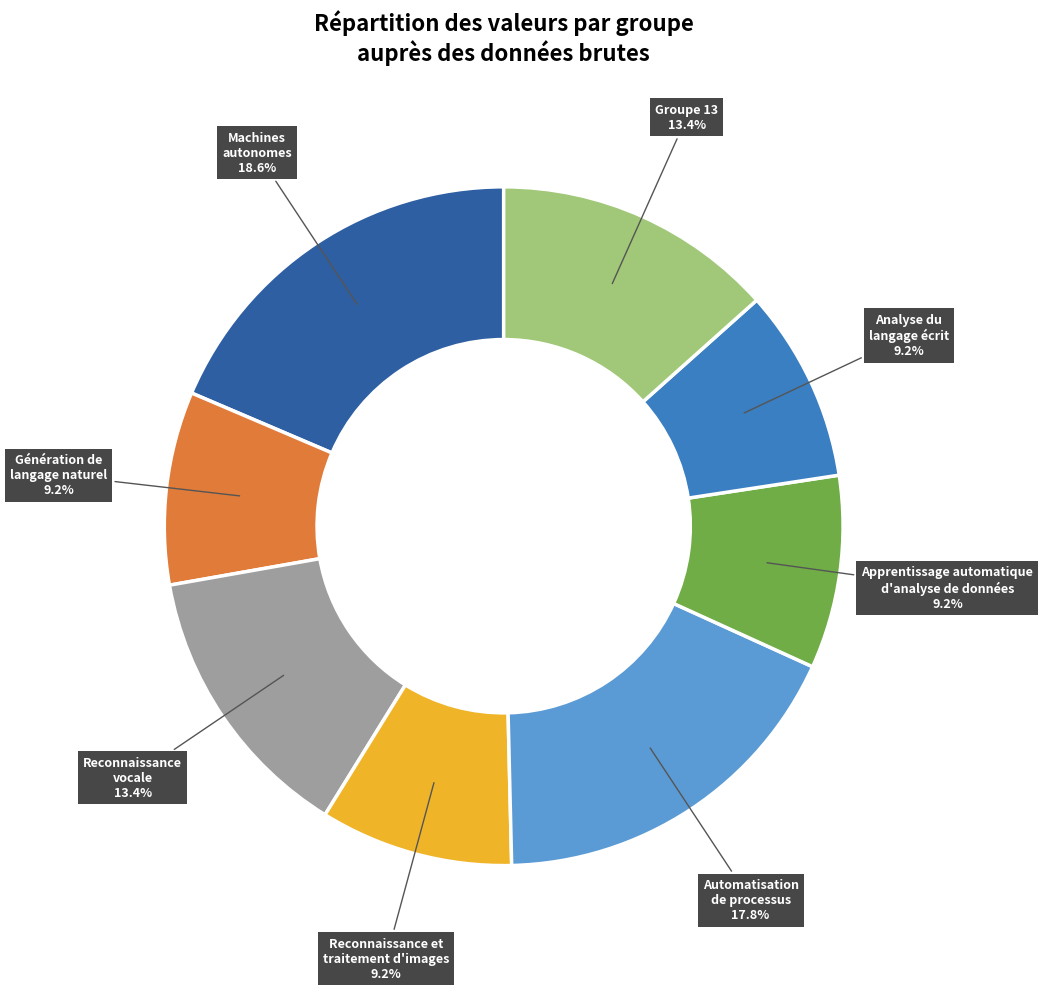

Is there any slice that represents more than half of the pie?

No